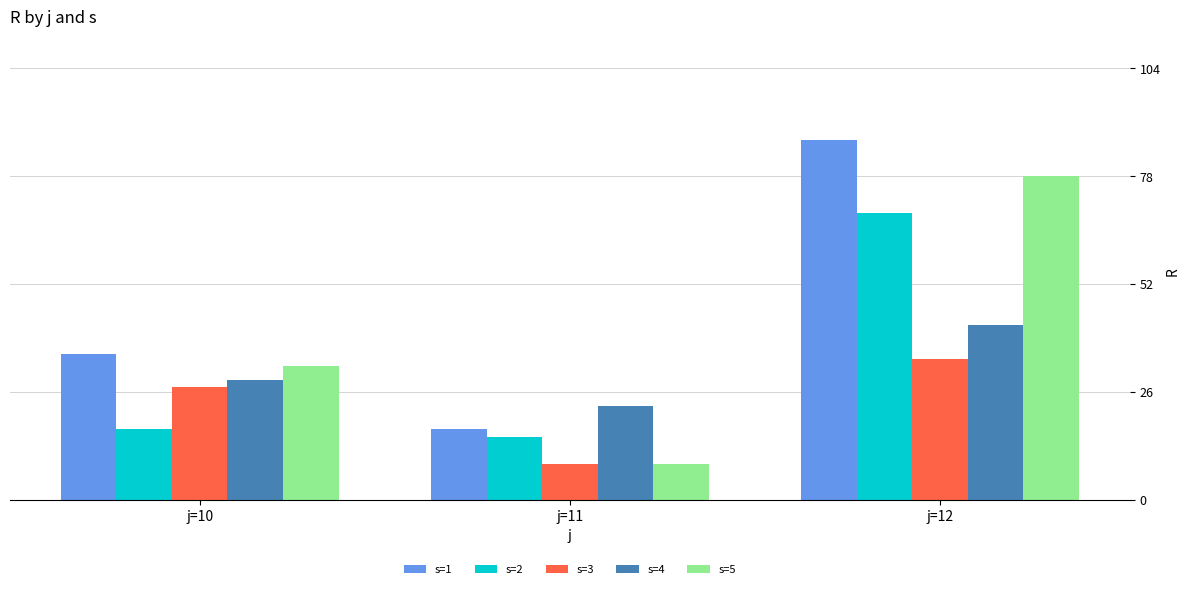

What is the difference between the highest and lowest values at j=11?

14.1